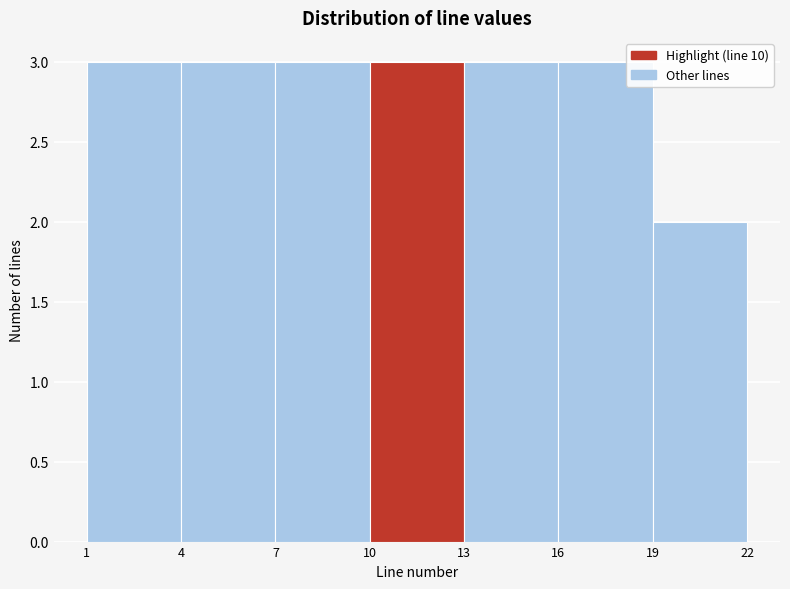

Reading left to right, list every bar in this chart as the range it spans on the x-axis followed by its height. The values are not printed on the chart, so give them approximately, as read against the axis.

1 to 4: 3
4 to 7: 3
7 to 10: 3
10 to 13: 3
13 to 16: 3
16 to 19: 3
19 to 22: 2